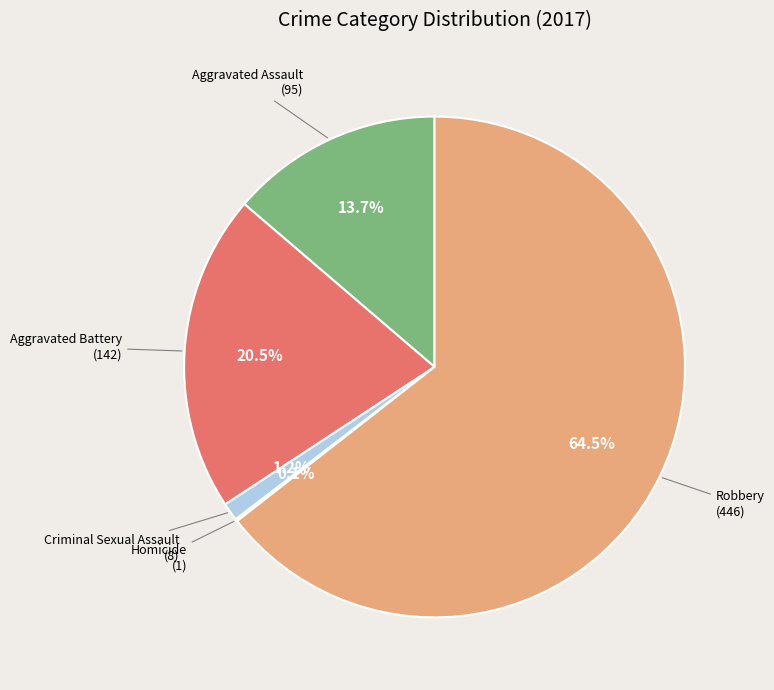

Does any single category account for the majority?

Yes